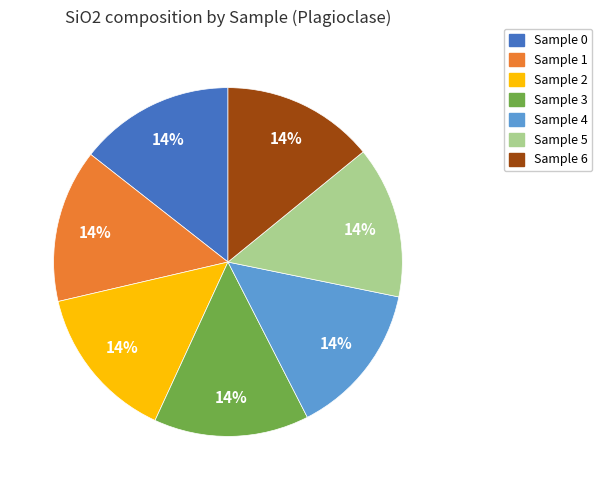

Count the number of slices in the pie.

7